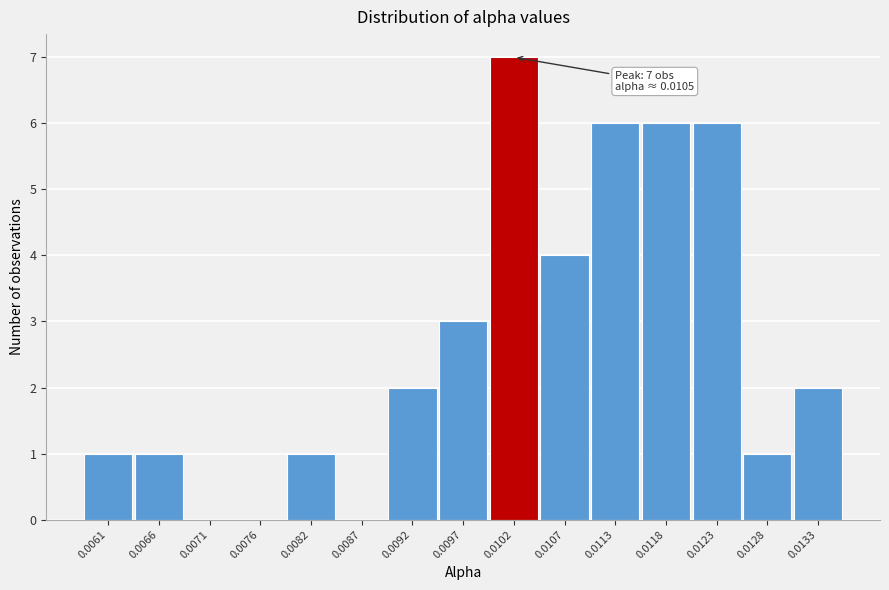

Reading left to right, transcribe all the data shown in this chart.

0.0061=1	0.0066=1	0.0071=0	0.0076=0	0.0082=1	0.0087=0	0.0092=2	0.0097=3	0.0102=7	0.0107=4	0.0113=6	0.0118=6	0.0123=6	0.0128=1	0.0133=2